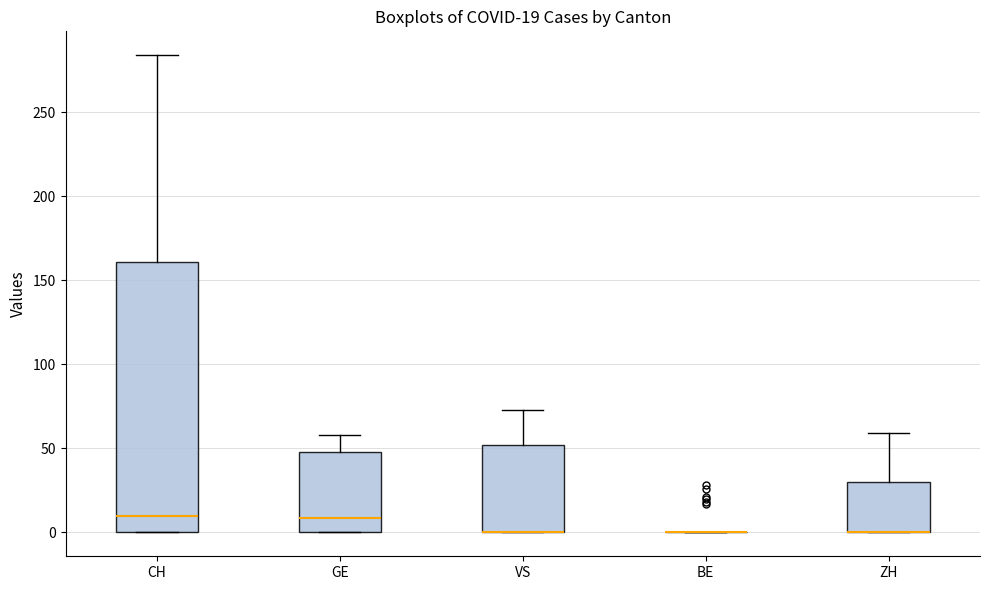

Comparing the boxes themselves (not the whiskers), which one is the tallest?

CH